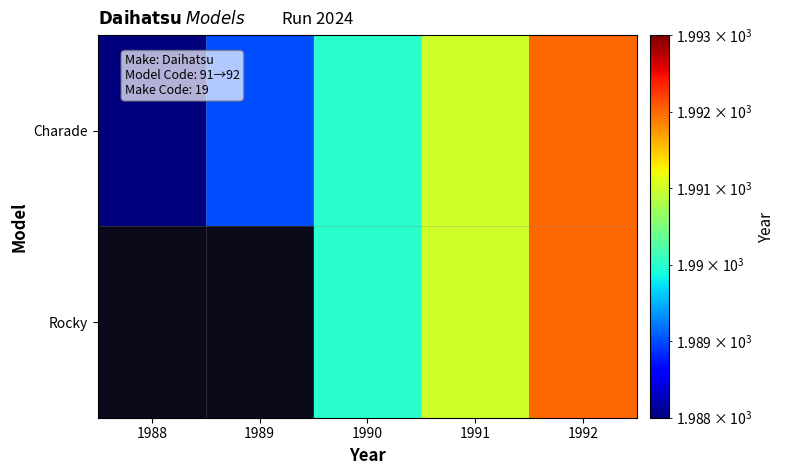

Is it true that Charade equals 1990.0 at 1990?

True